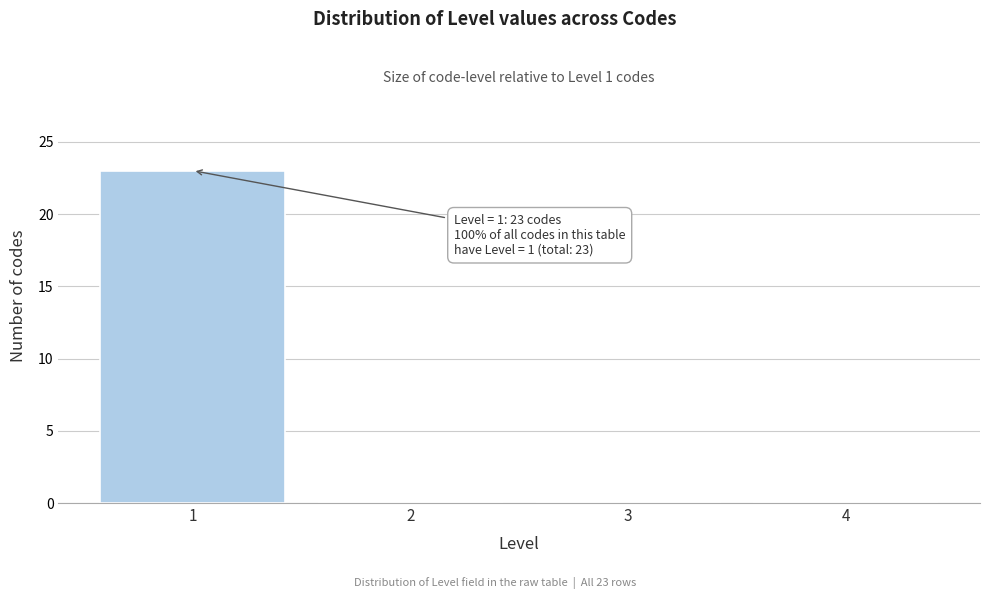

Which range on the x-axis has the tallest bar?

0.5 to 1.5